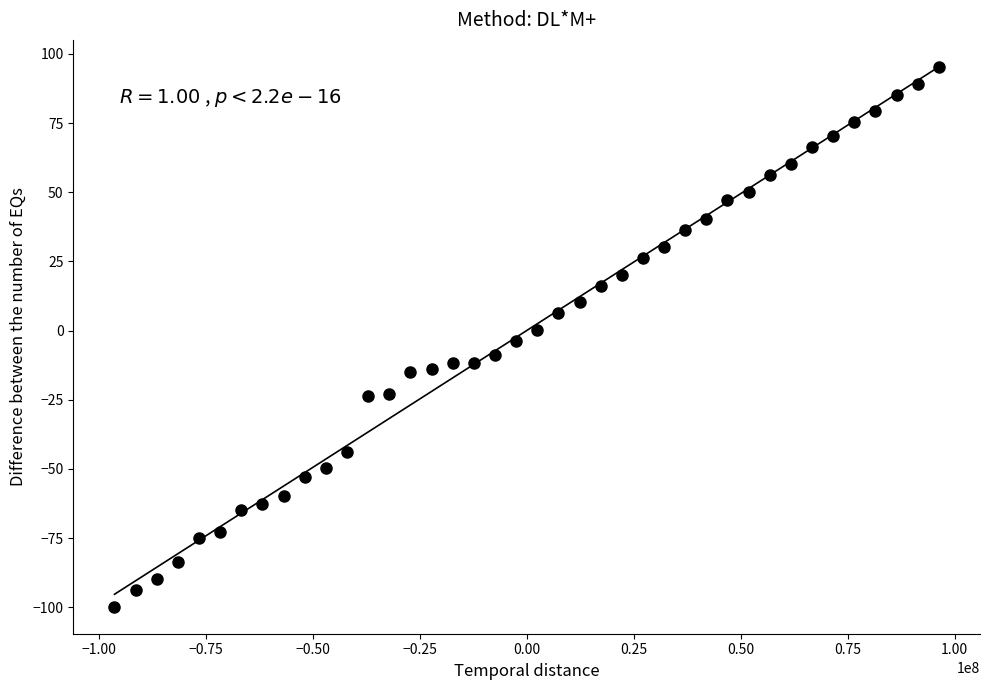

What is the range of X values (max minus min)?

192559765.0